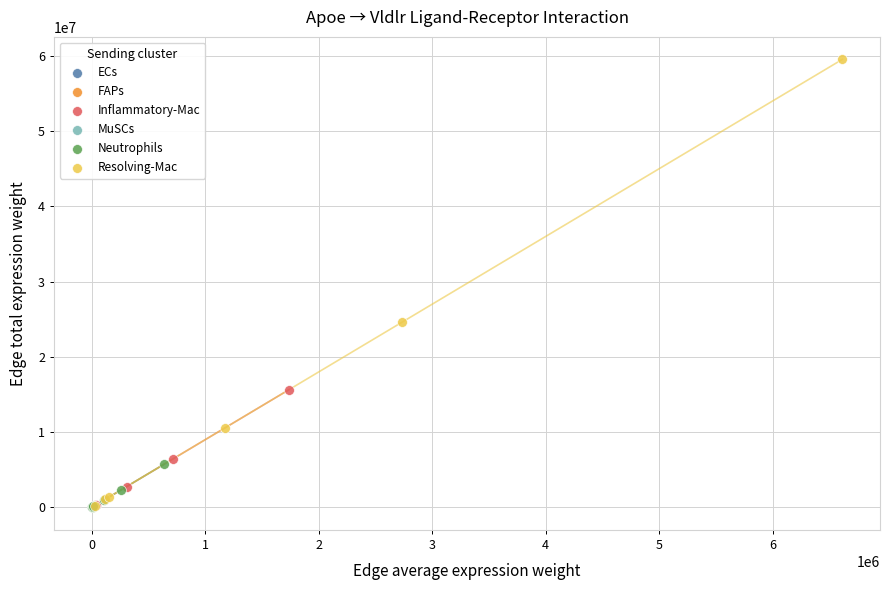

Which series reaches the maximum Y coordinate?

Resolving-Mac